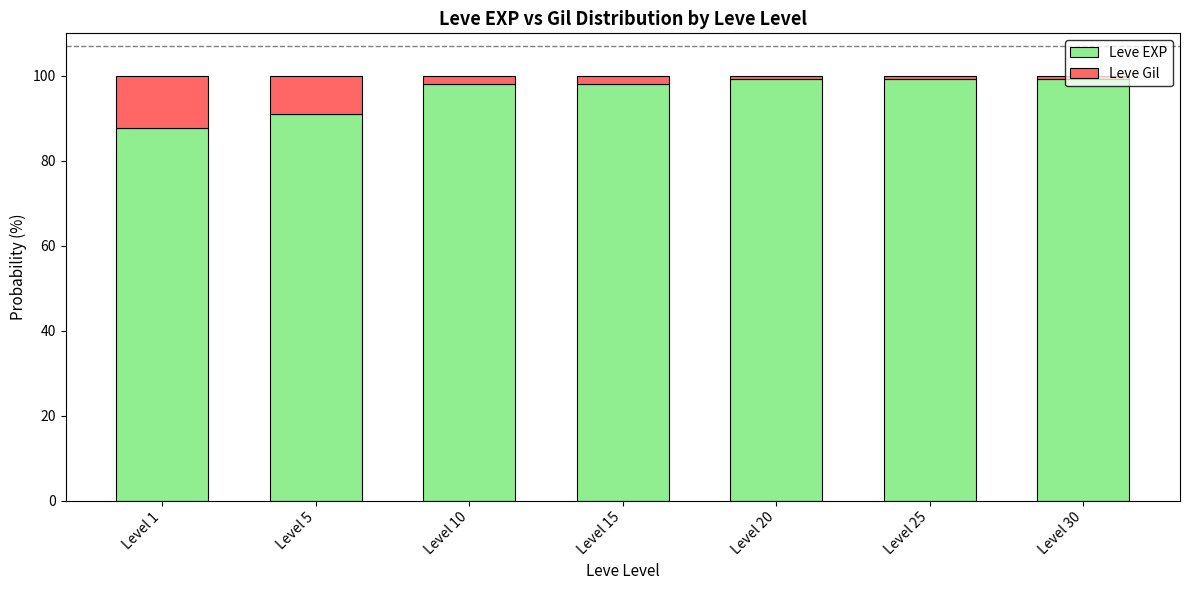

Are the bars horizontal?

No